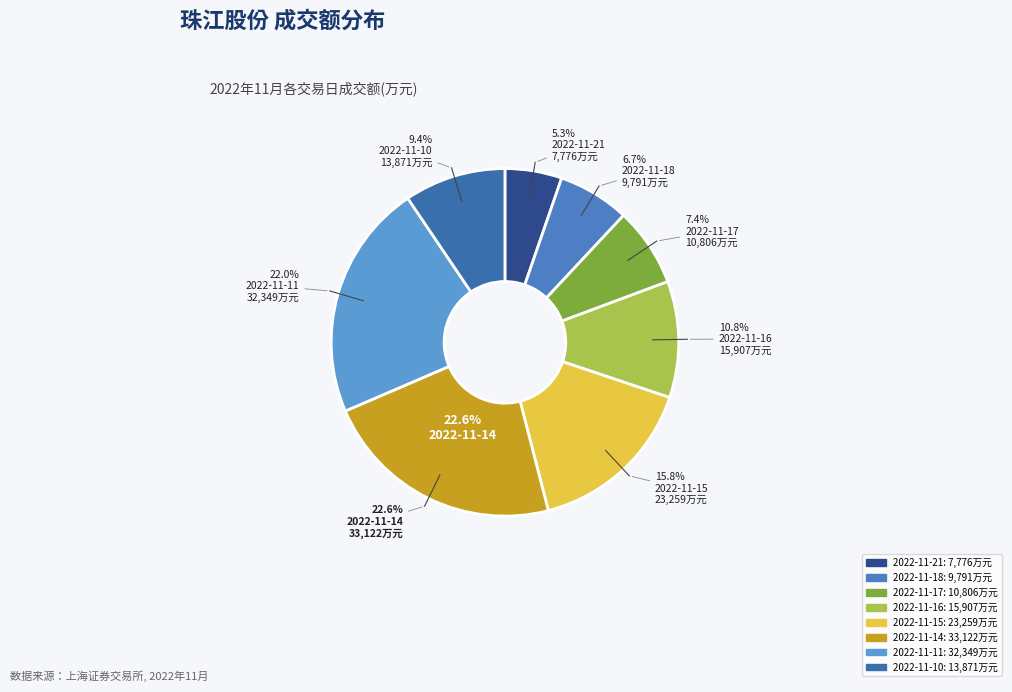

Rank the categories by value from lowest to highest.

2022-11-21, 2022-11-18, 2022-11-17, 2022-11-10, 2022-11-16, 2022-11-15, 2022-11-11, 2022-11-14